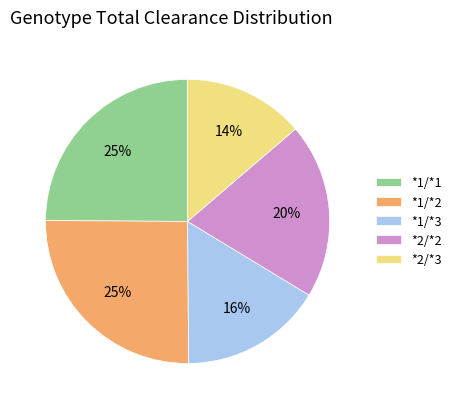

To the nearest percent, what portion does *1/*2 represent?

25%